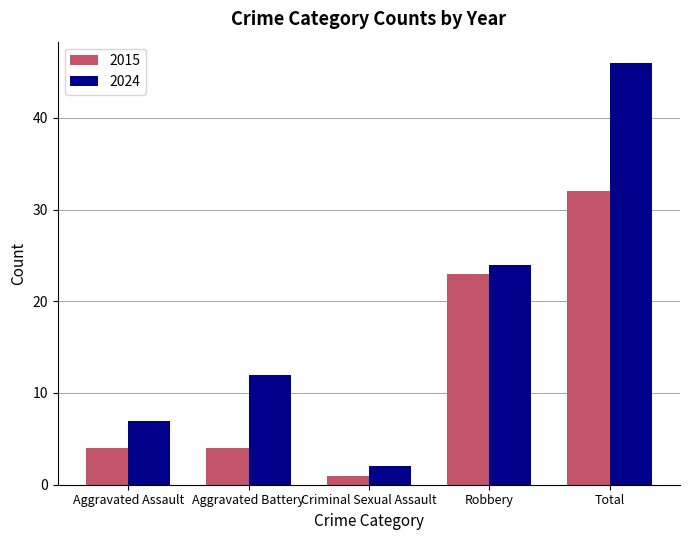

Is it true that 2024 equals 7 at Aggravated Assault?

True